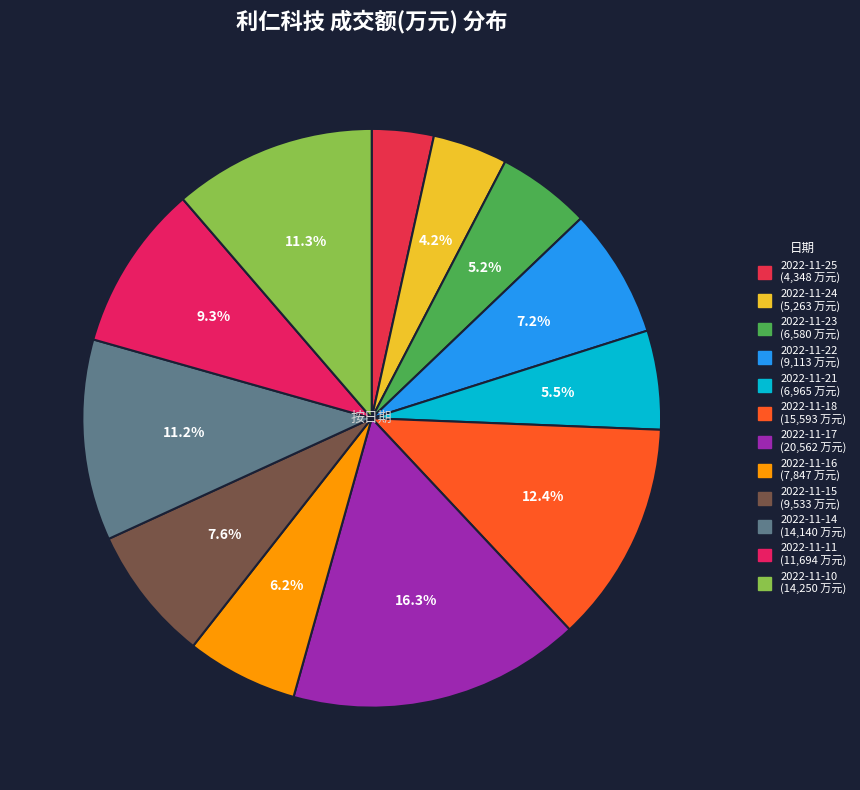

Is there a majority slice in this chart?

No